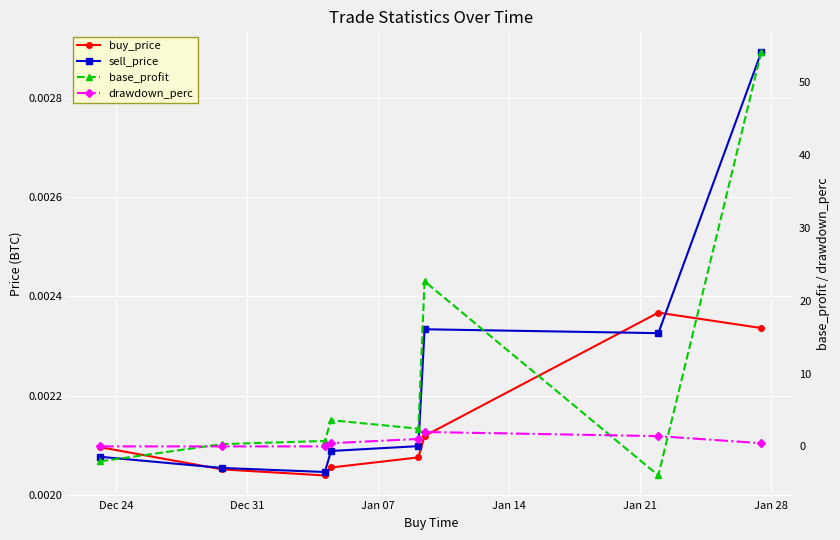

How many lines are shown in the chart?

4